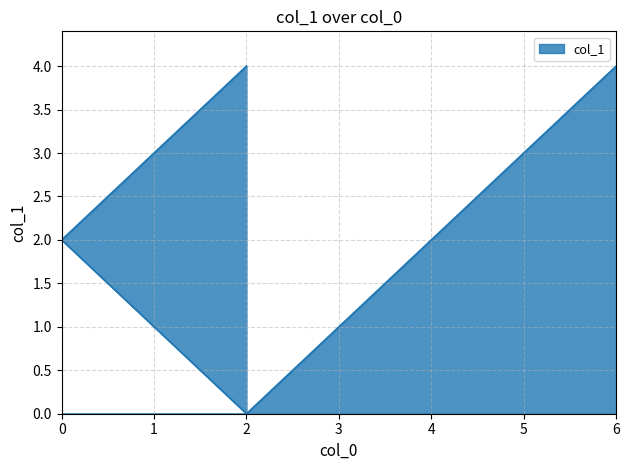

True or false: the data shows 1 at 3.

True